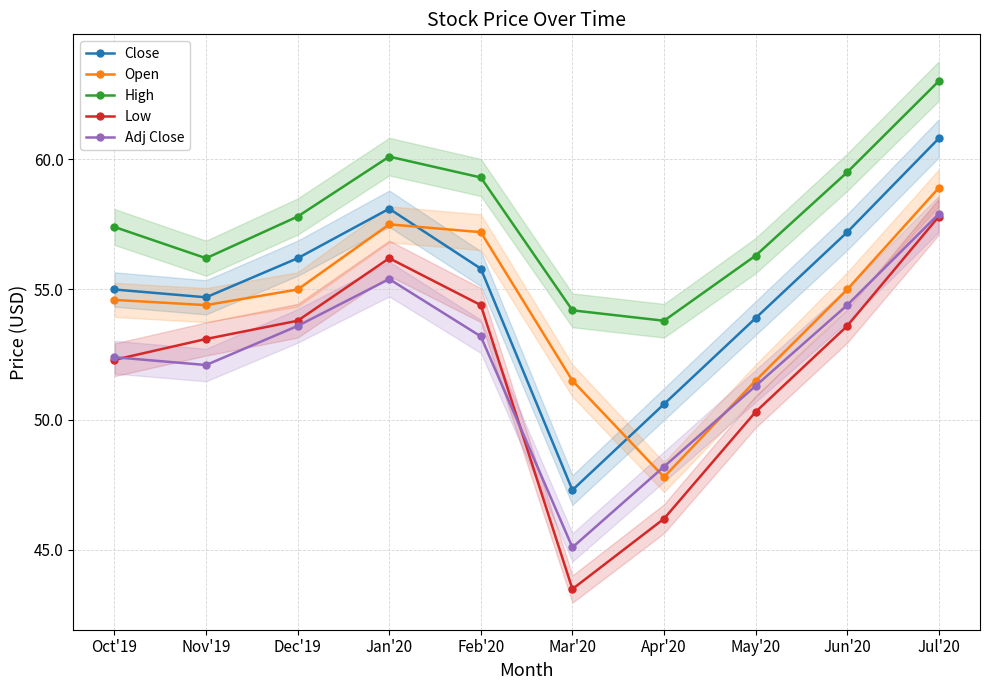

In Close, how many points are lower than both neighbors (excluding endpoints)?

2